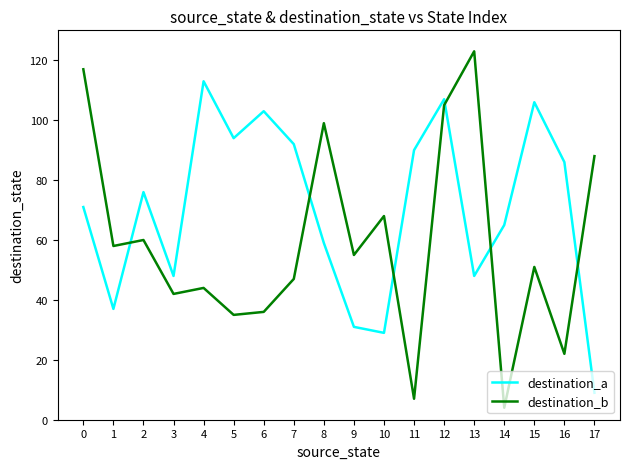

What is the difference between the maximum and minimum values in the destination_b series?

119